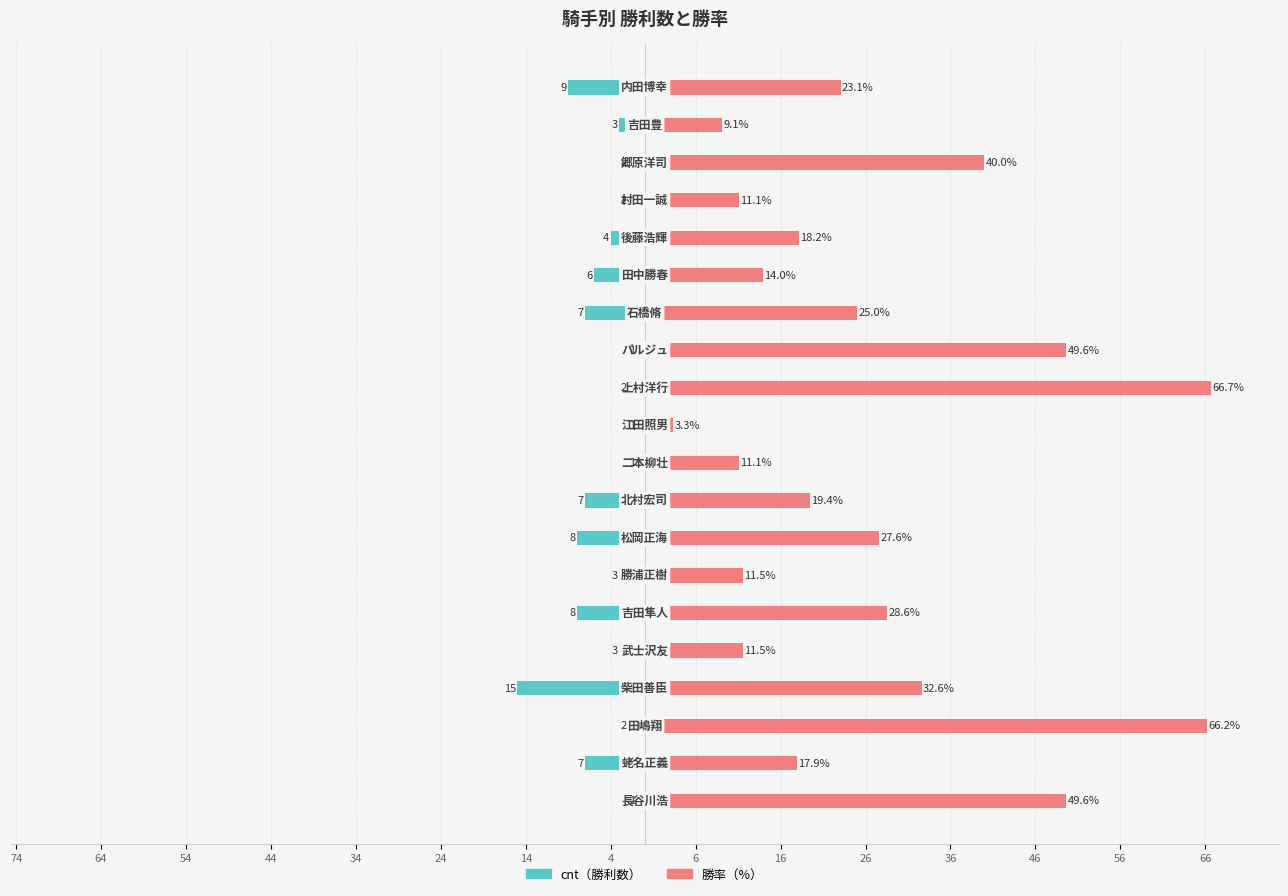

Which series has the largest range (max minus min)?

勝率（%）